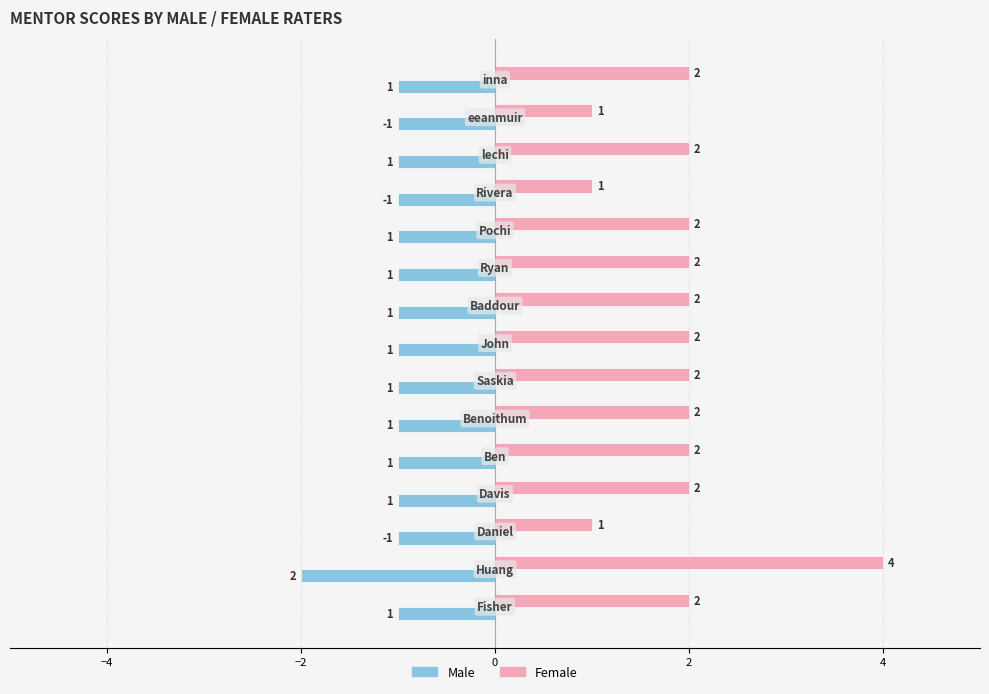

Rank the series by their maximum value, from lowest to highest.

Male, Female